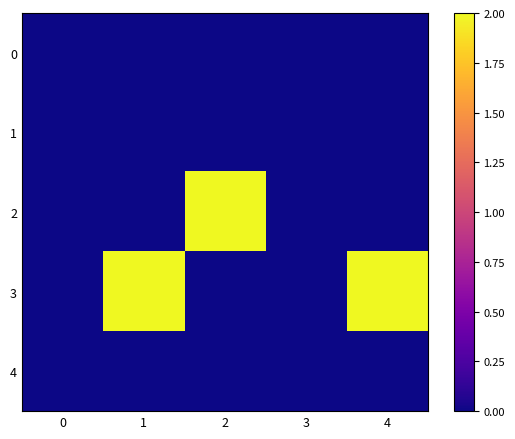

What is the spread (max minus min) of values at 2?

2